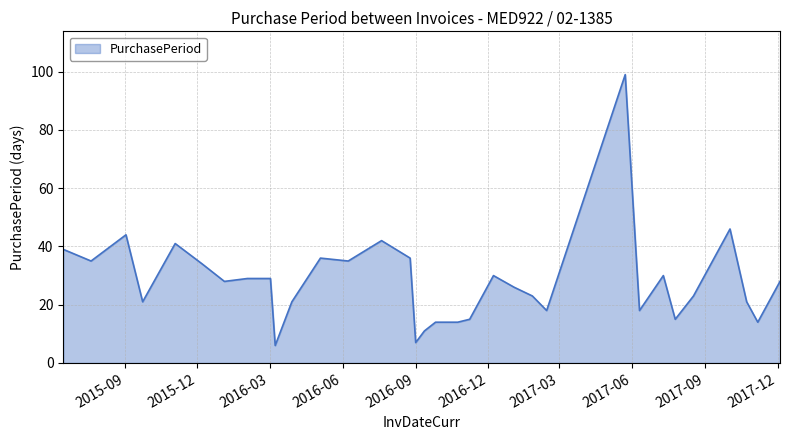

What is the maximum value shown in the chart?

99